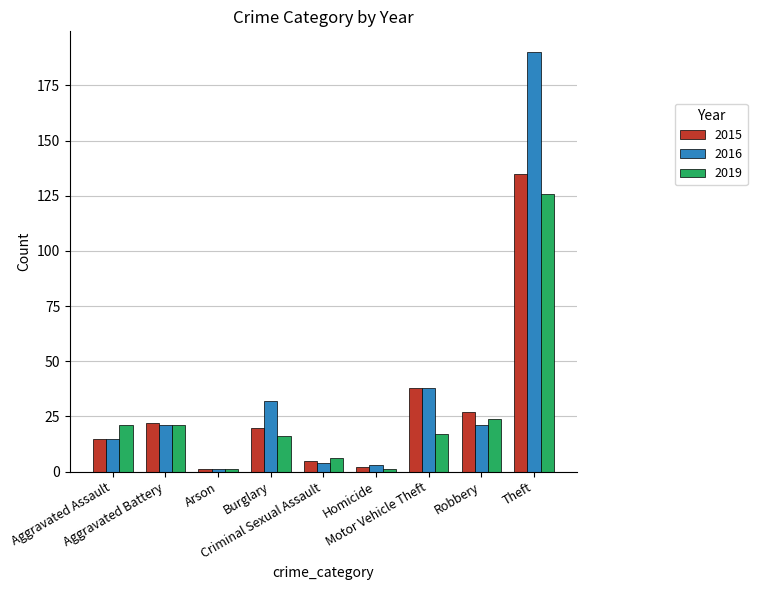

Which series has the largest range (max minus min)?

2016